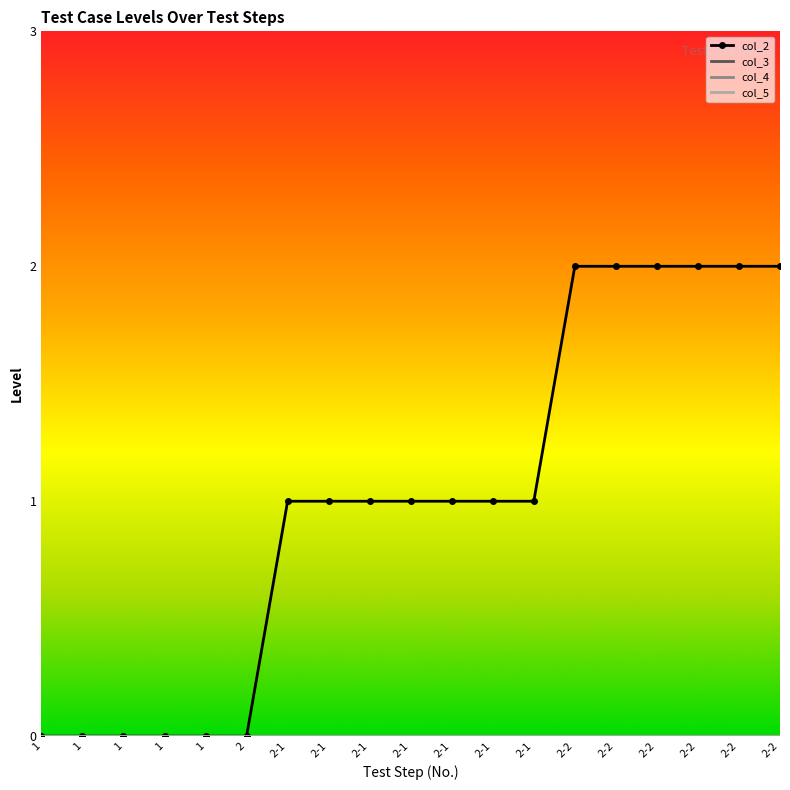

Is the value of col_4 at 1 greater than the value of col_3 at 1?

No